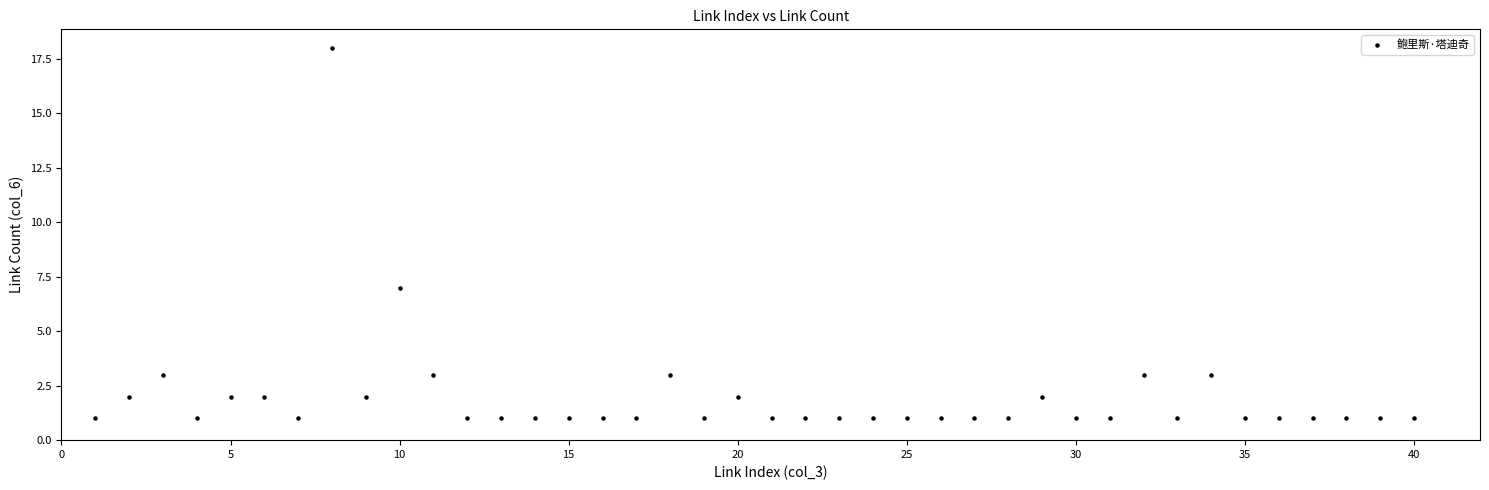

What Y value in the scatter plot is closest to 9?

7